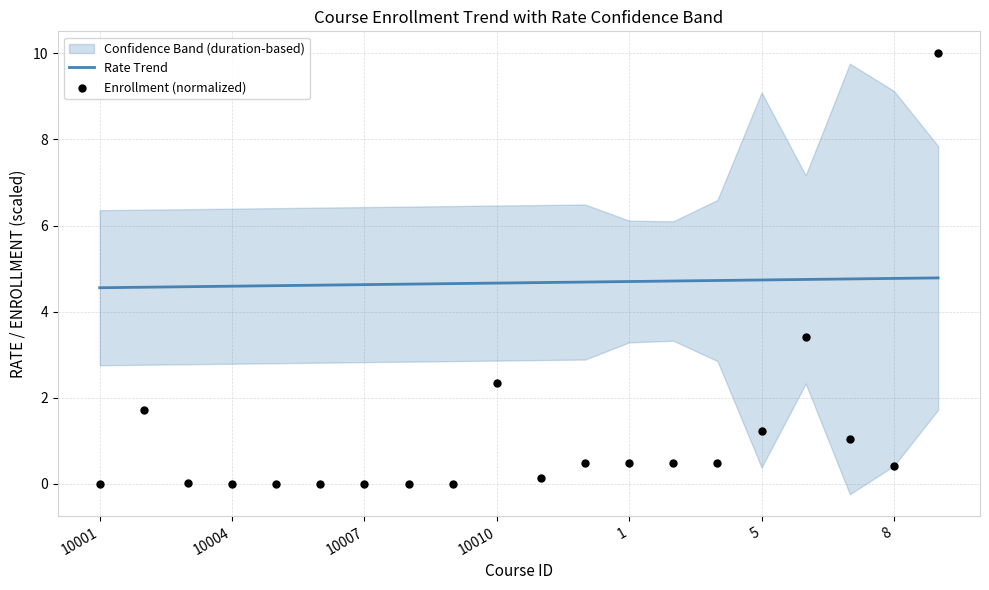

Which series has the widest spread of Y values?

Enrollment (normalized)